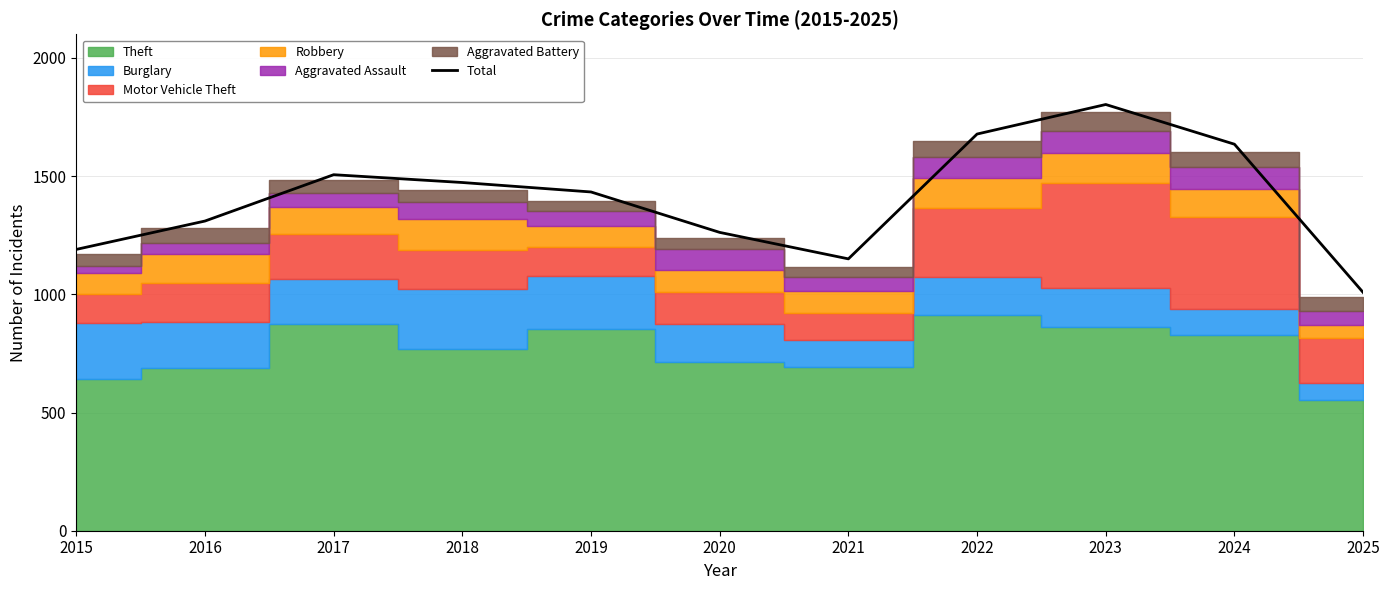

What is the greatest value displayed?

1803